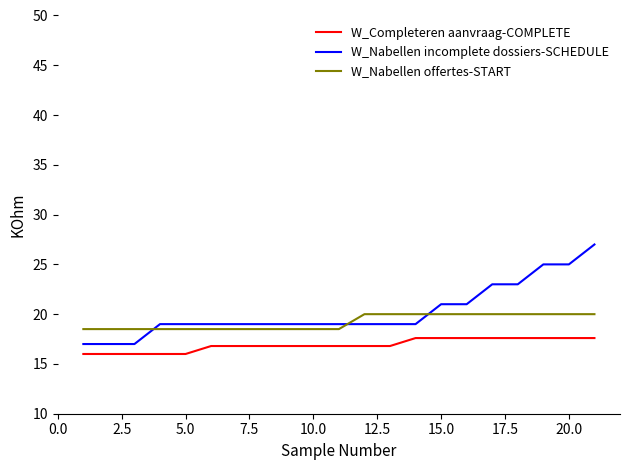

True or false: W_Nabellen offertes-START and W_Completeren aanvraag-COMPLETE intersect in this chart.

False